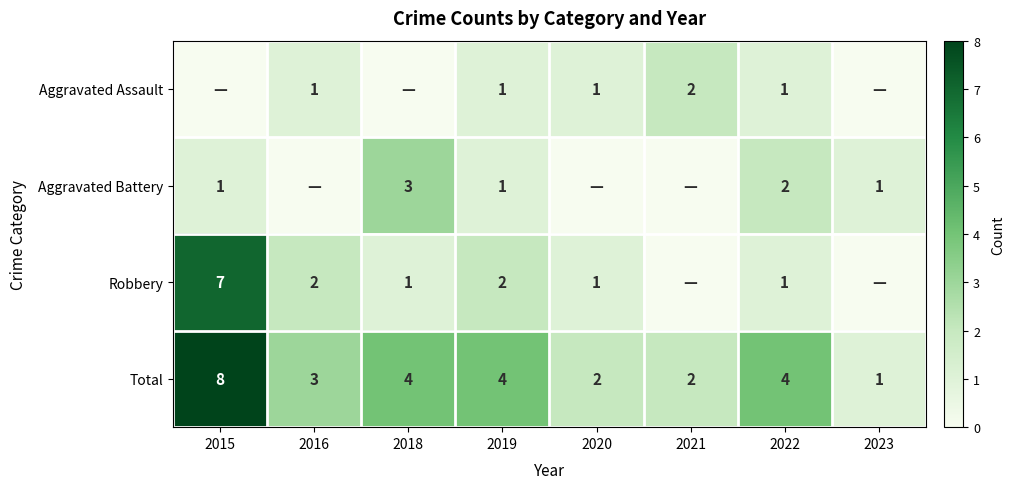

True or false: Total has a value of 1 at 2023.

True